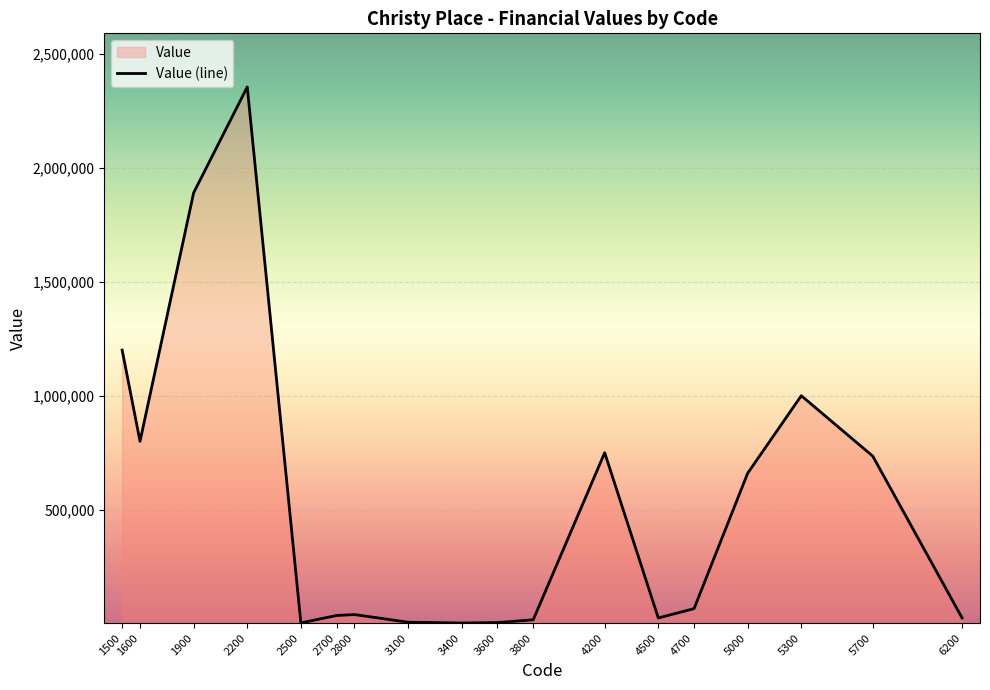

What is the difference between the maximum and minimum values?

2351100